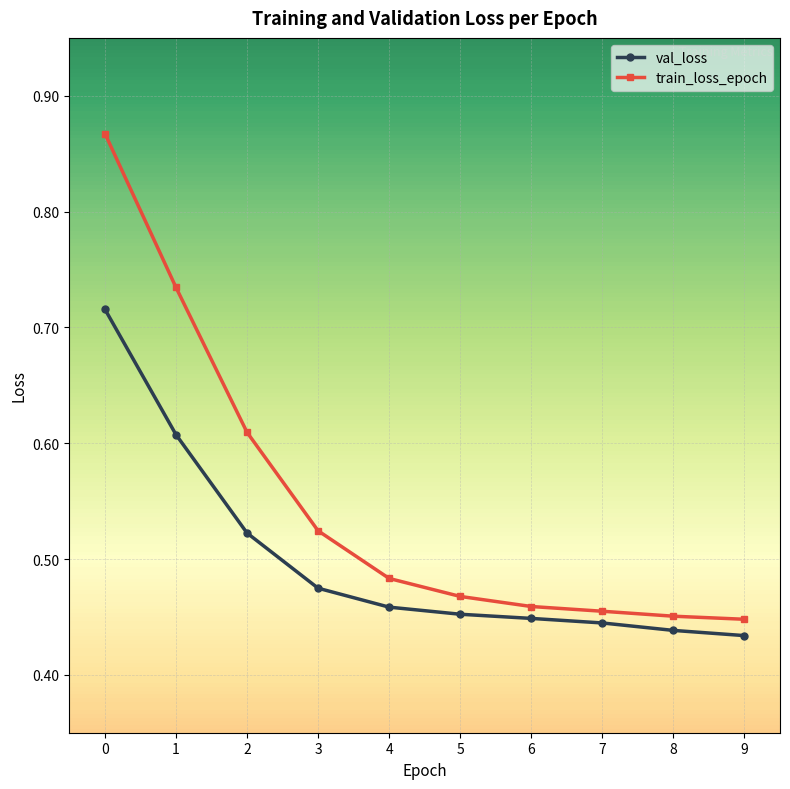

Which series has the largest total across all categories?

train_loss_epoch